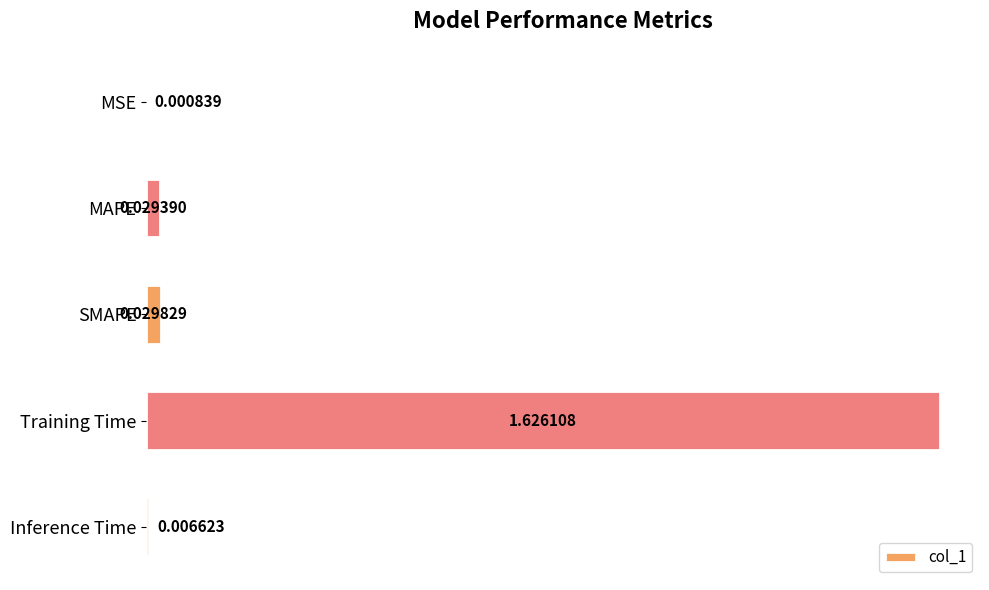

Does the chart contain stacked bars?

No